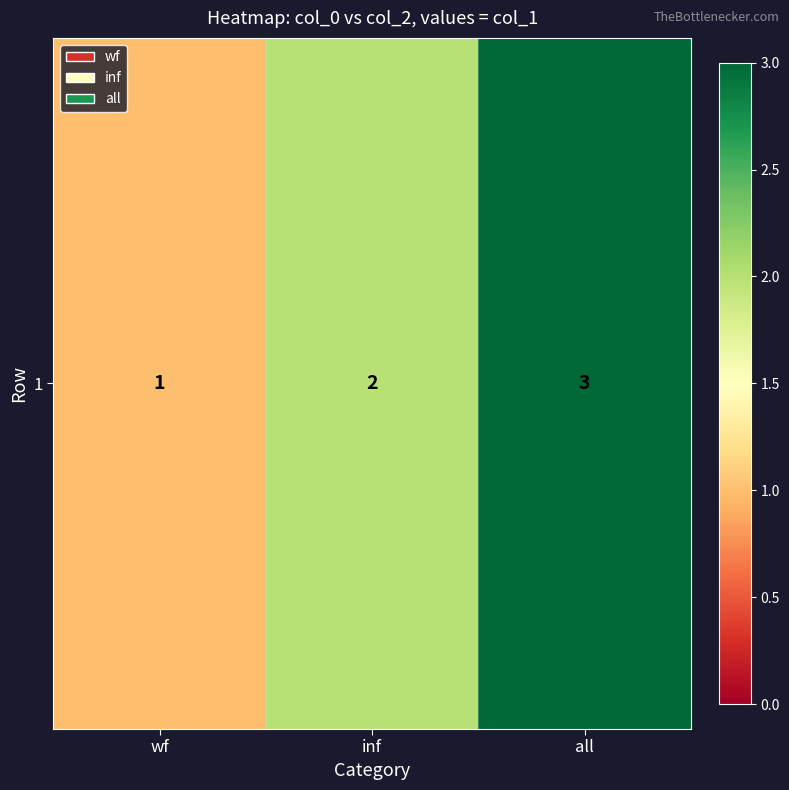

True or false: the data shows 5 at all.

False